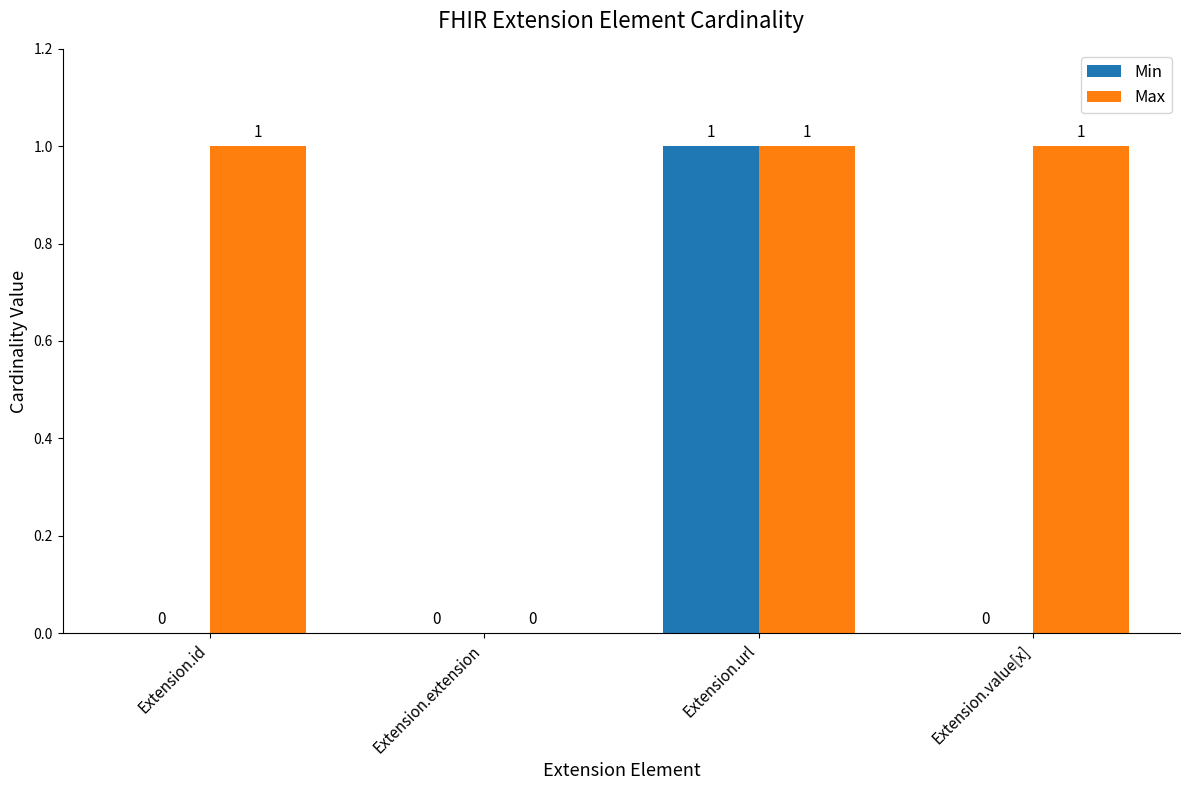

The Min series shows 0 at Extension.extension. True or false?

True